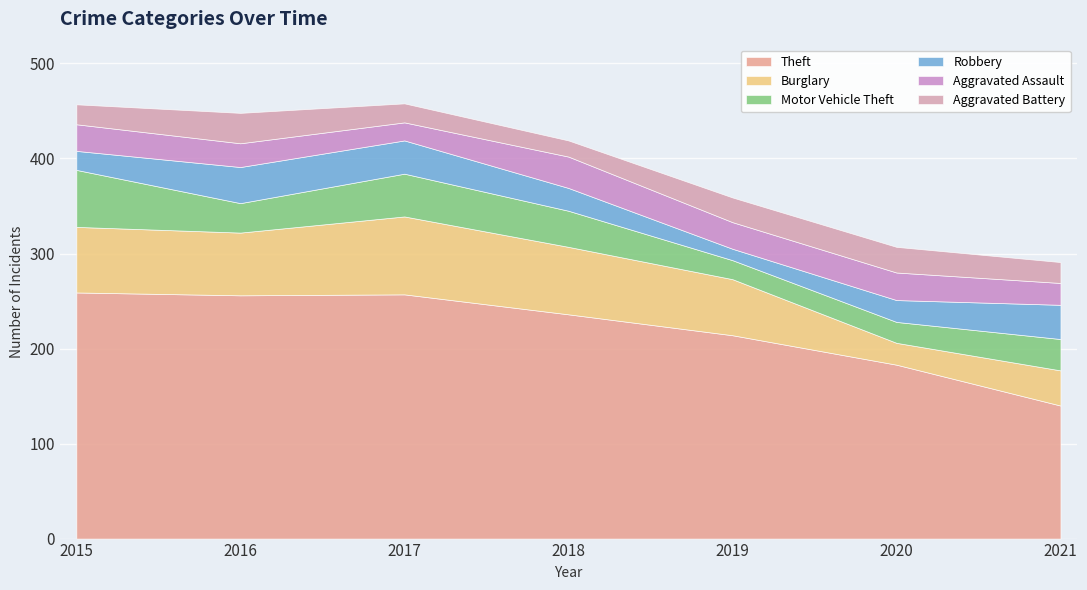

Which category has the lowest value across all series?

2019